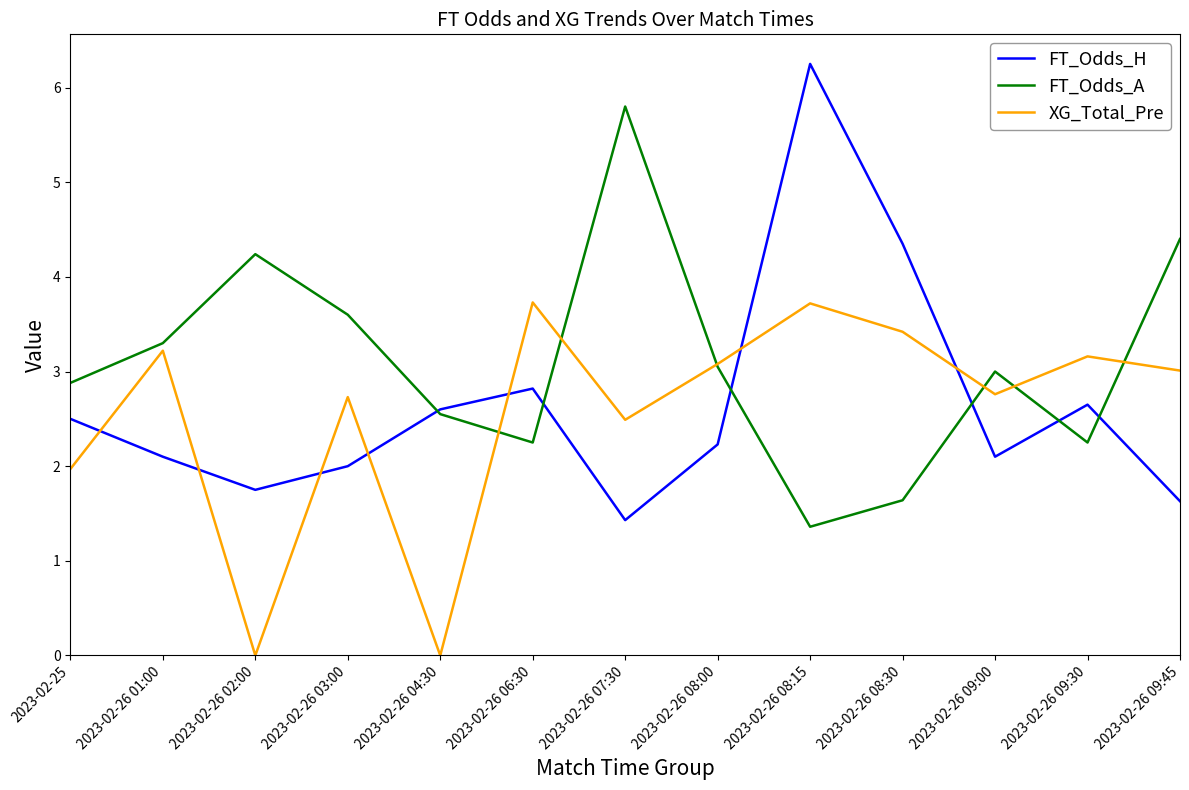

Is this an area chart (filled region under the line)?

No